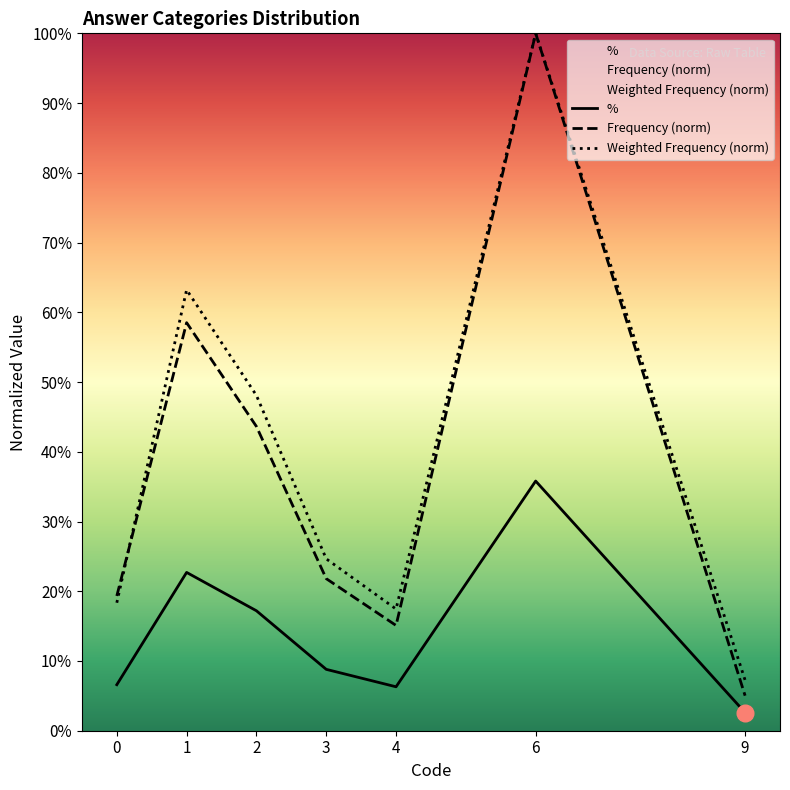

What is the difference between the maximum and minimum values in the Weighted Frequency (norm) series?

92.8